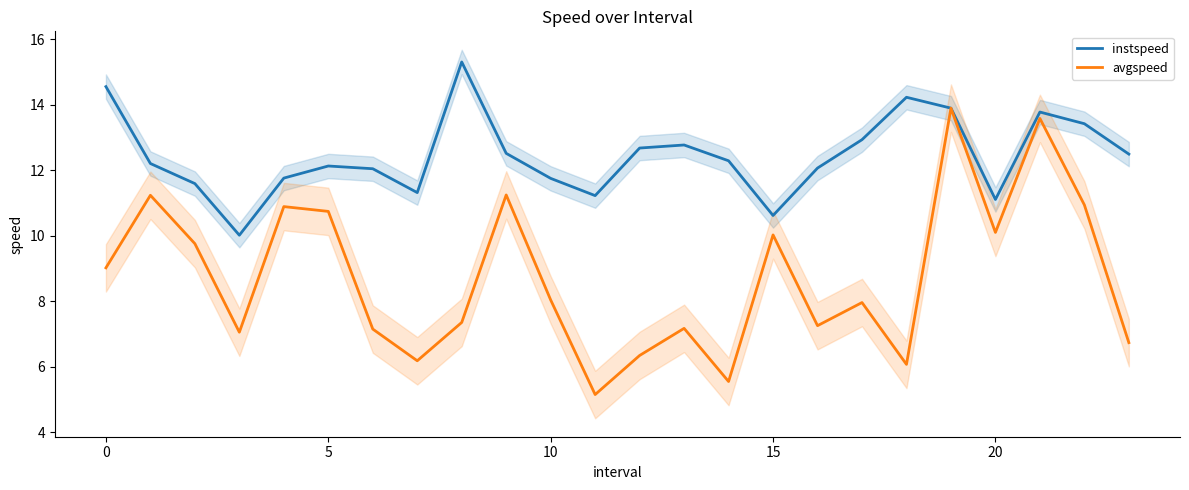

Between 11 and 15, which is larger?

11